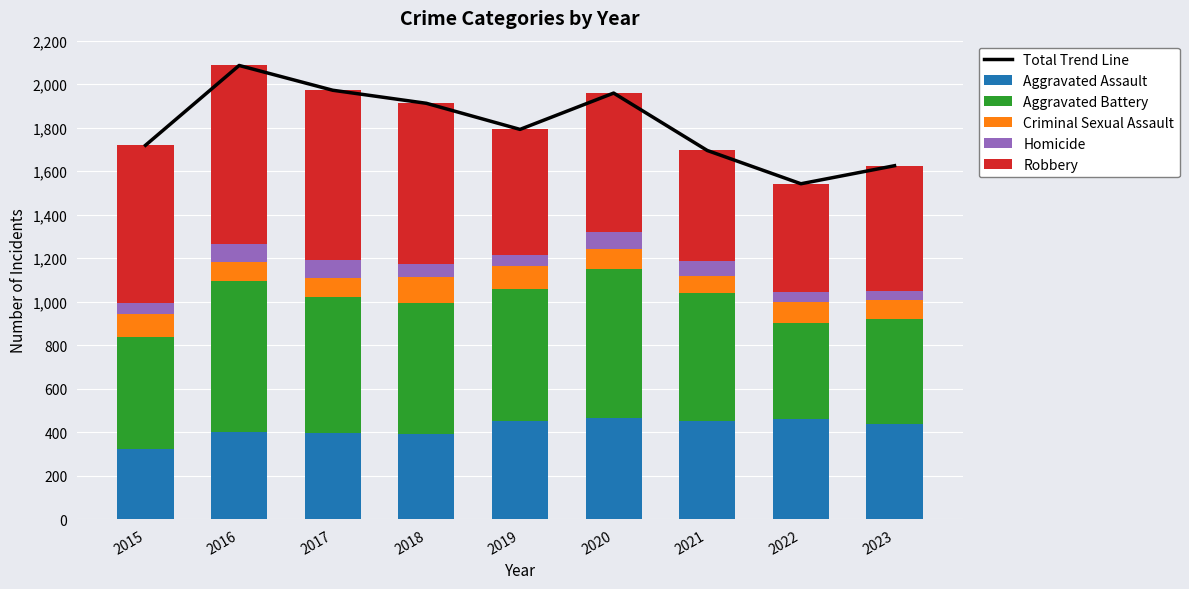

The value of Homicide at 2019 is 95. True or false?

False